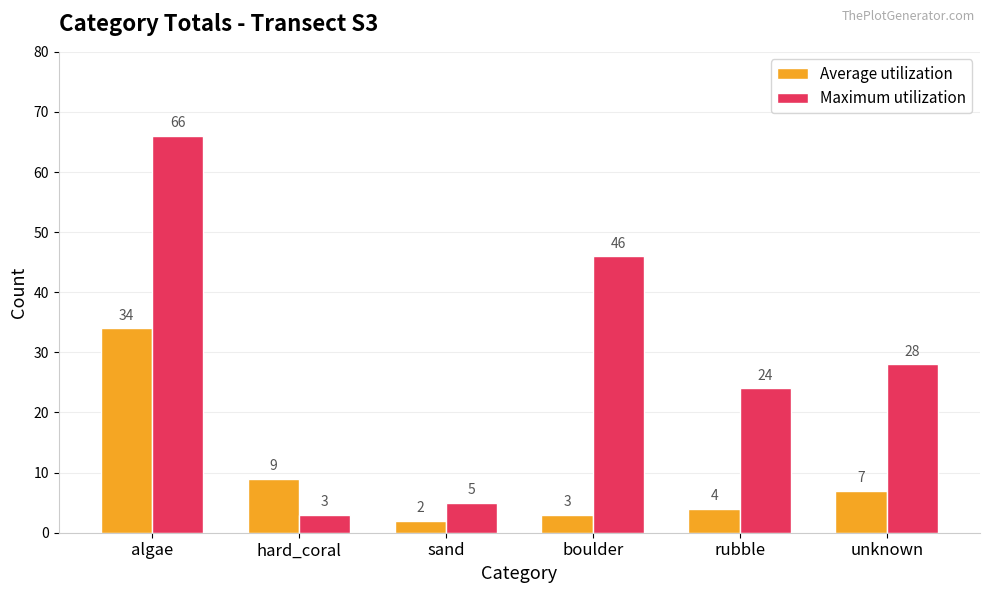

What is the lowest value of the Average utilization series?

2